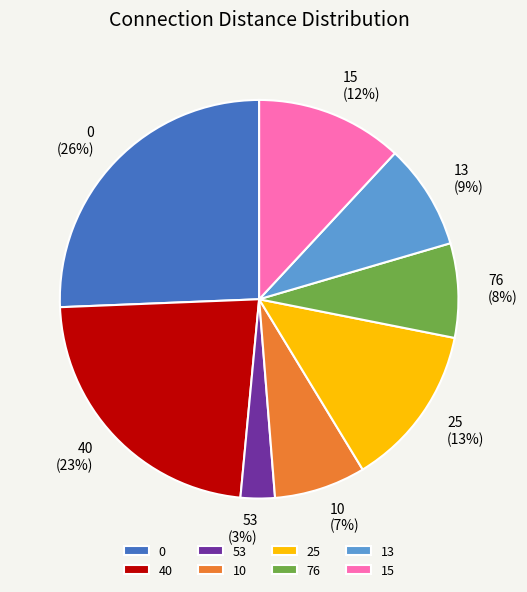

How many slices are in this pie chart?

8